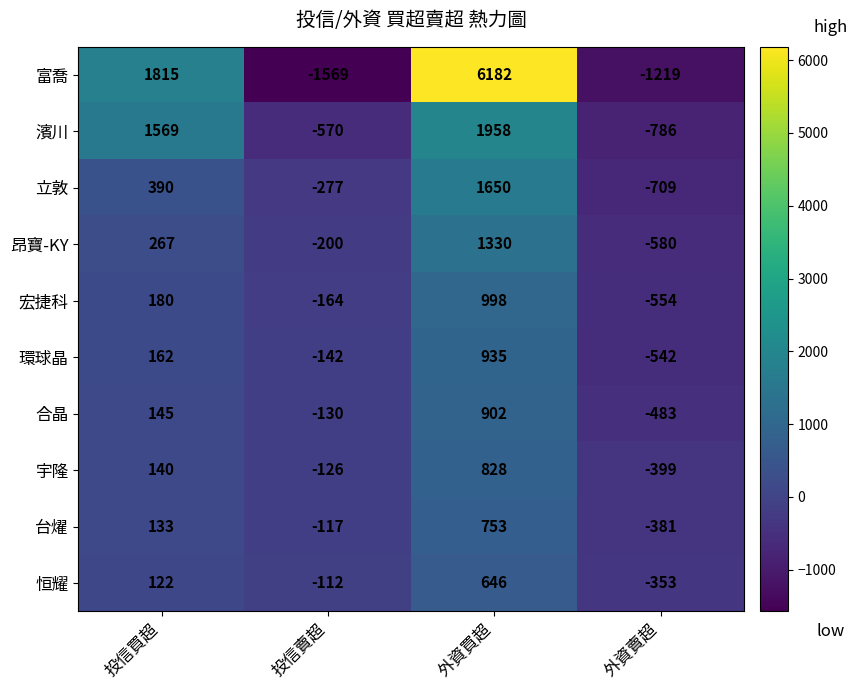

Which series has the largest total across all categories?

富喬